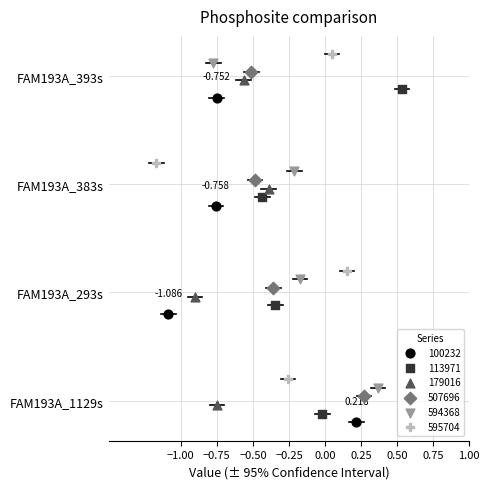

What are all the series names shown in the legend?

100232, 113971, 179016, 507696, 594368, 595704